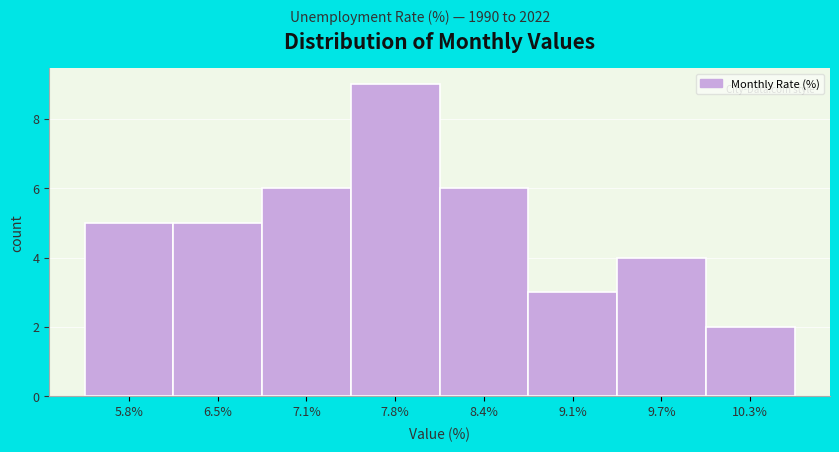

Reading right to left, list all the values displayed in this chart.

10.3%=2	9.7%=4	9.1%=3	8.4%=6	7.8%=9	7.1%=6	6.5%=5	5.8%=5